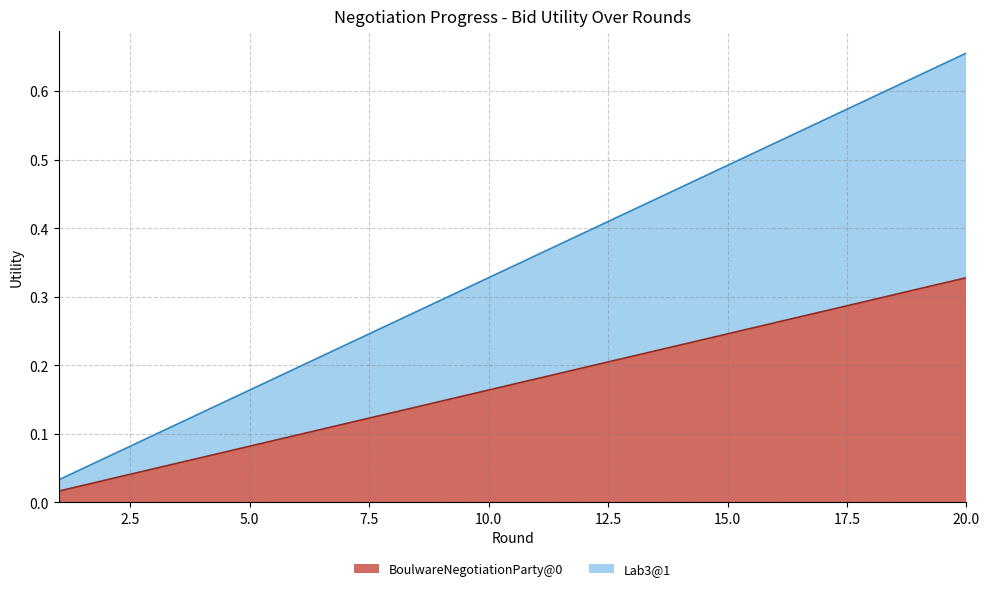

Is the value of BoulwareNegotiationParty@0 at 2 greater than the value of Lab3@1 at 14?

No